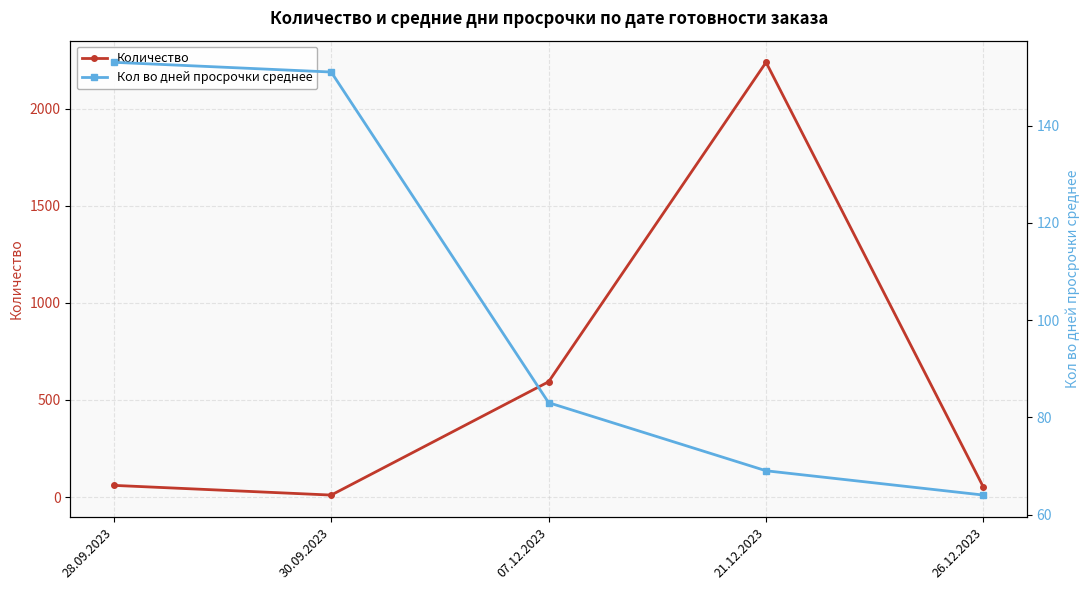

What is the difference between the maximum and minimum values in the Количество series?

2230